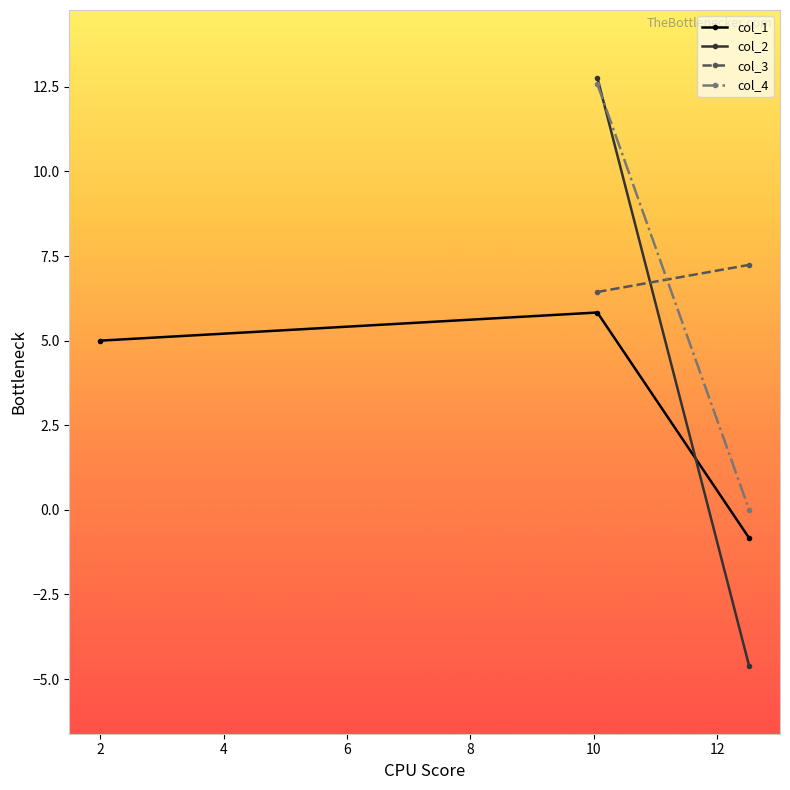

What is the value of the col_1 point at the 1st from the left?

5.0